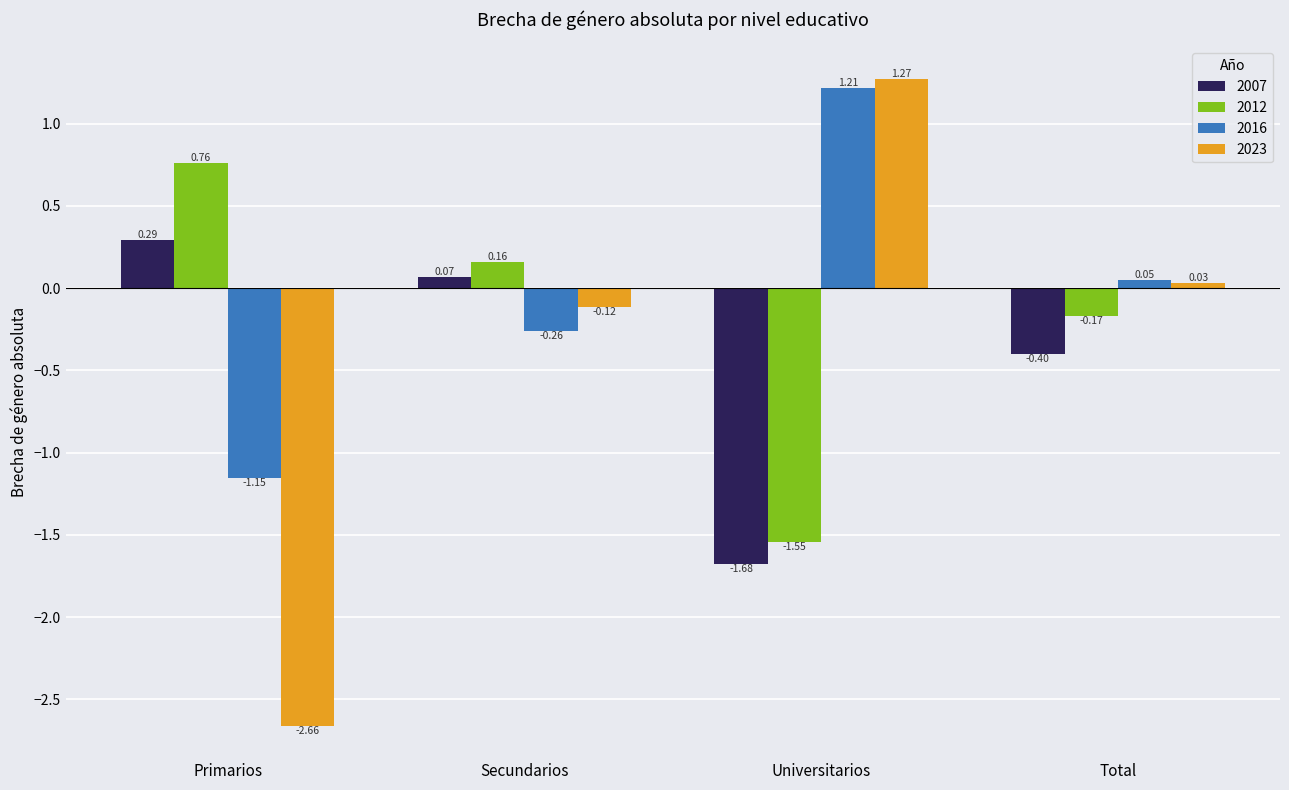

What is the sum of the 2012 values at Secundarios and Primarios?

0.9